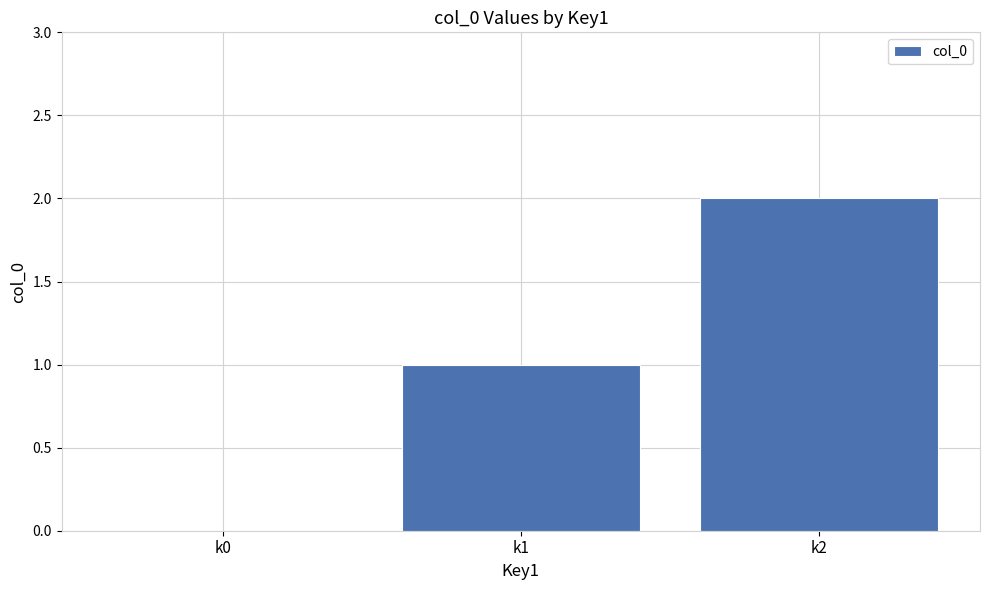

What is the sum of all values?

3